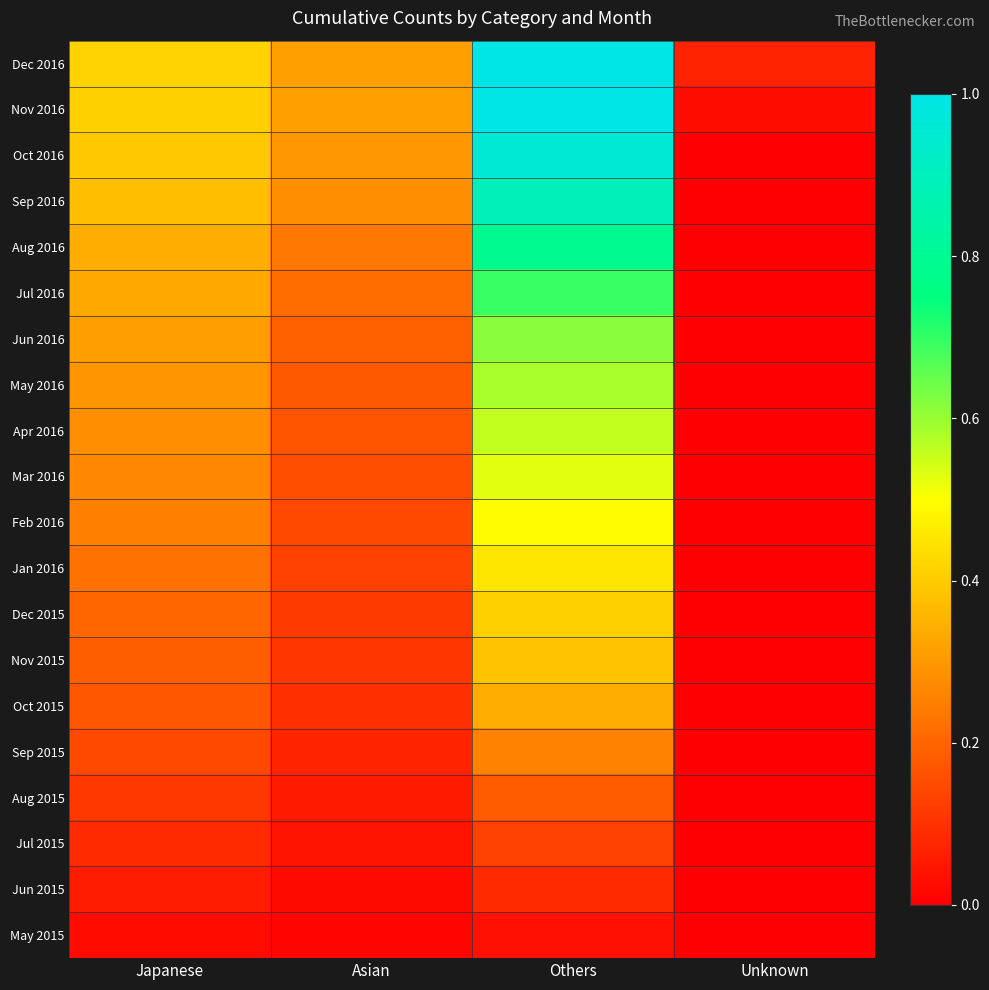

At which category is the sum across all series the highest?

Others